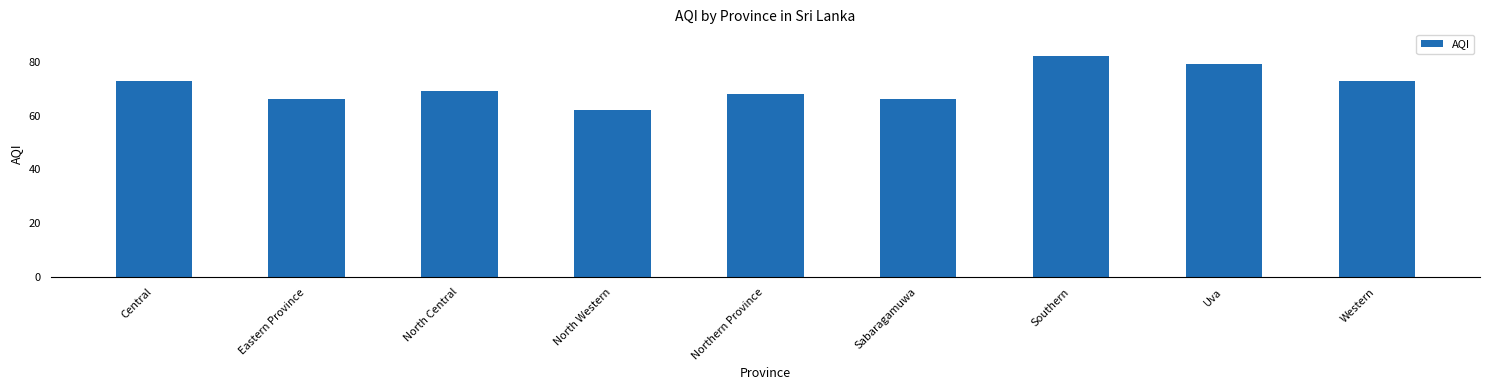

What is the label of the 7th bar from the left?

Southern